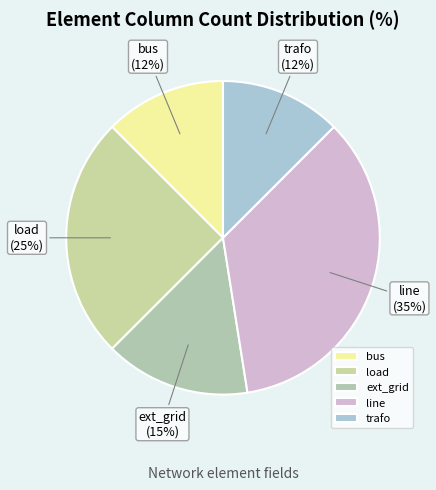

The load slice represents 35% of the pie. True or false?

False